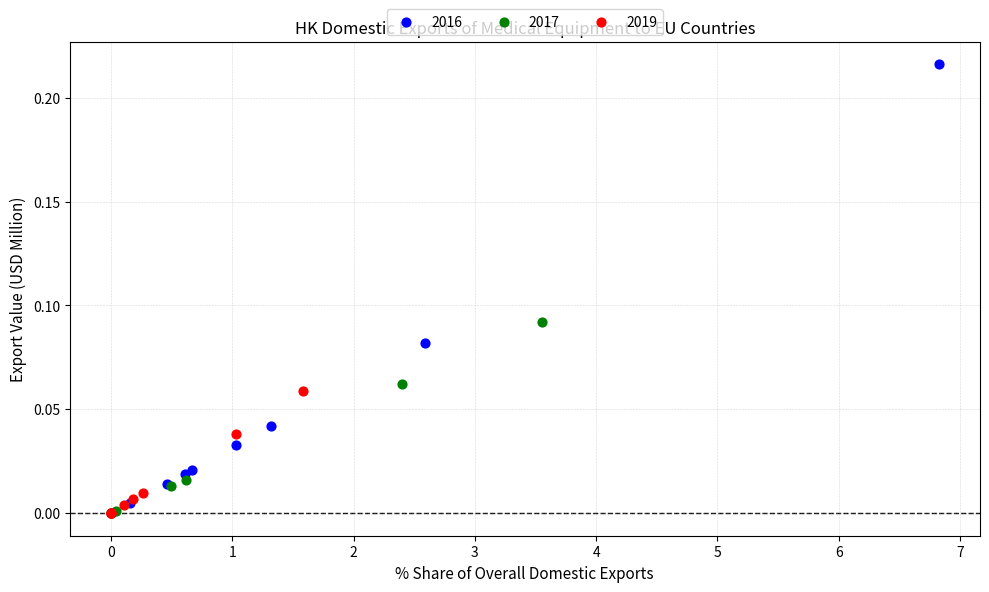

What are all the series names shown in the legend?

2016, 2017, 2019